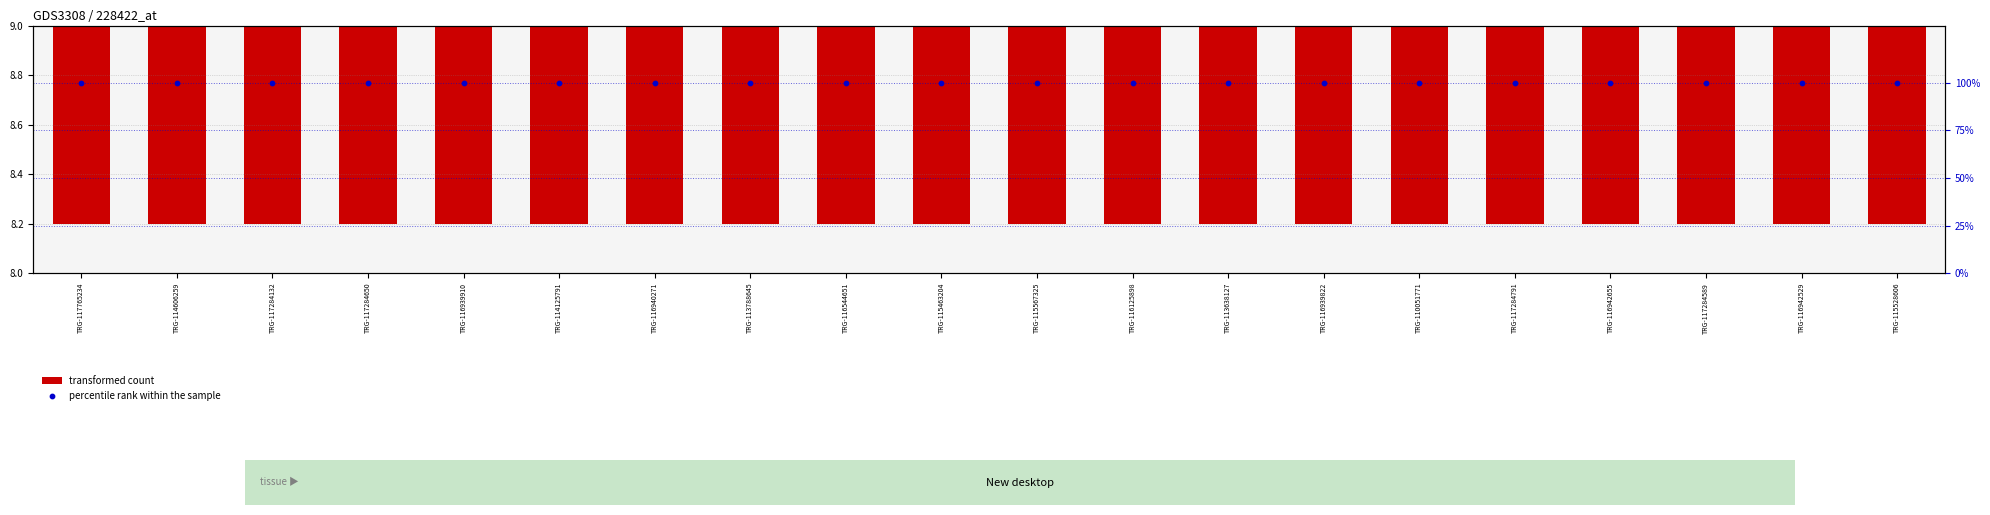

Is the value of percentile rank within the sample at TRG-115567325 greater than the value of transformed count at TRG-114125791?

Yes